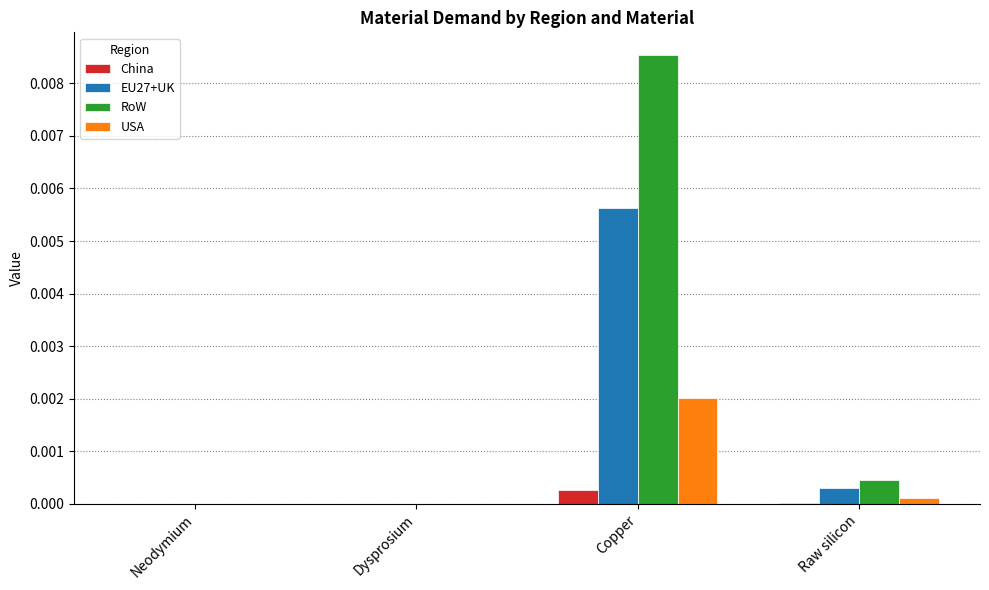

Which series has the largest range (max minus min)?

RoW